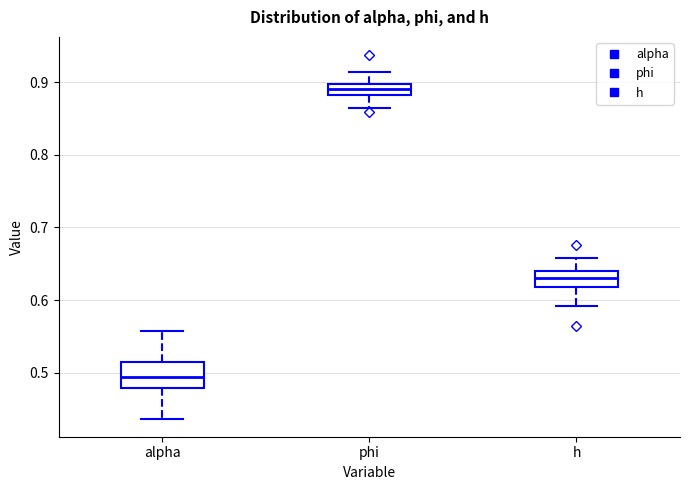

Where does the median line of the box for alpha sit on the y-axis? The values are not printed on the chart, so give them approximately, as read against the axis.

0.49